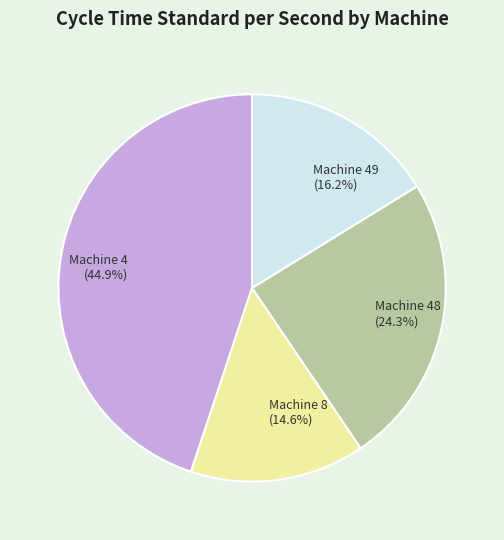

What percentage is the Machine 49 slice, to the nearest percent?

16%